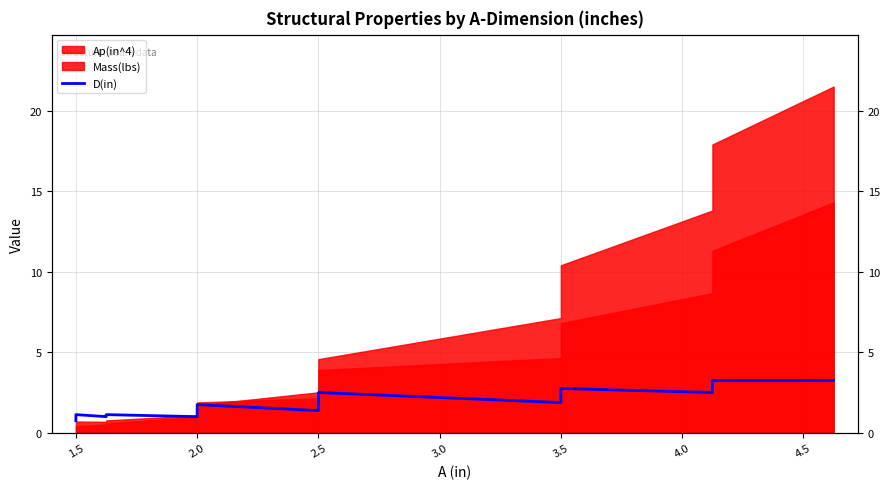

What is the sum of all values?

33.0